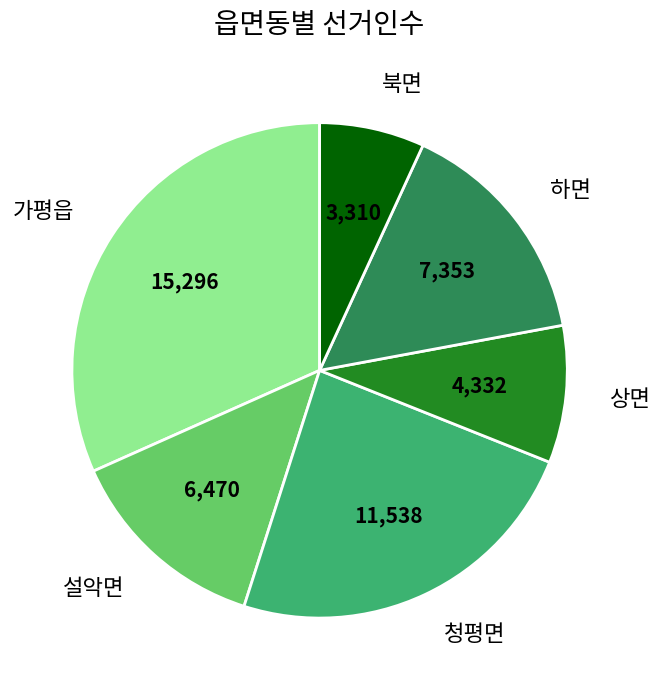

Which category has the biggest portion of the pie?

가평읍